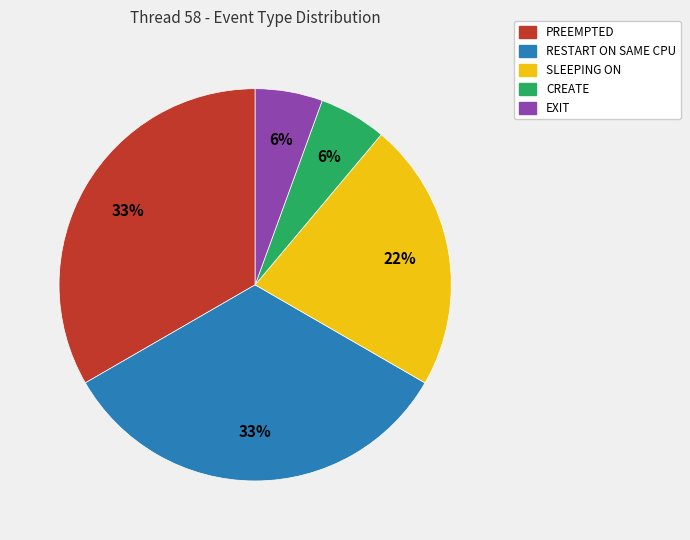

Count the number of slices in the pie.

5